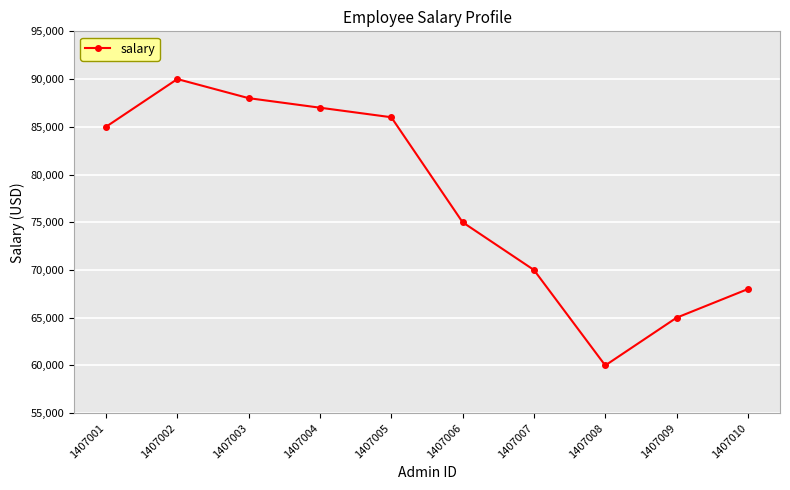

Reading right to left, list all the values displayed in this chart.

68000	65000	60000	70000	75000	86000	87000	88000	90000	85000